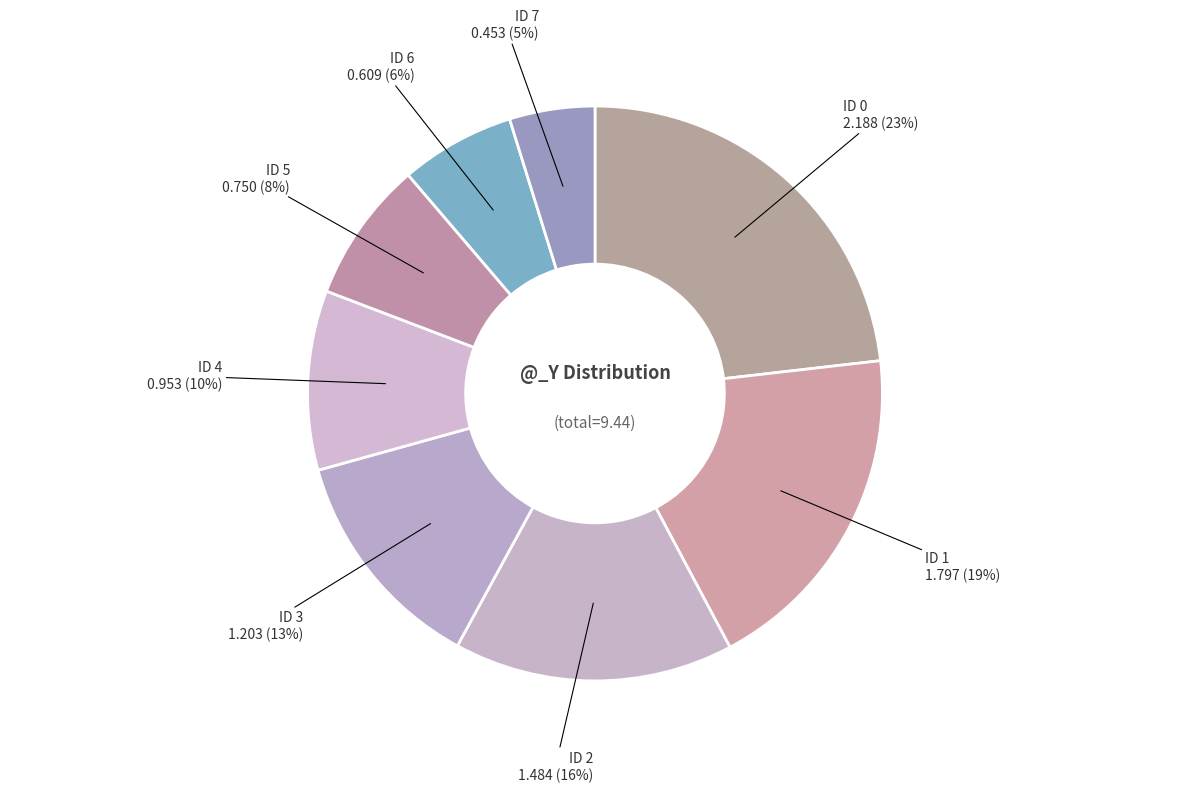

Which has a higher value, ID 4 or ID 3?

ID 3